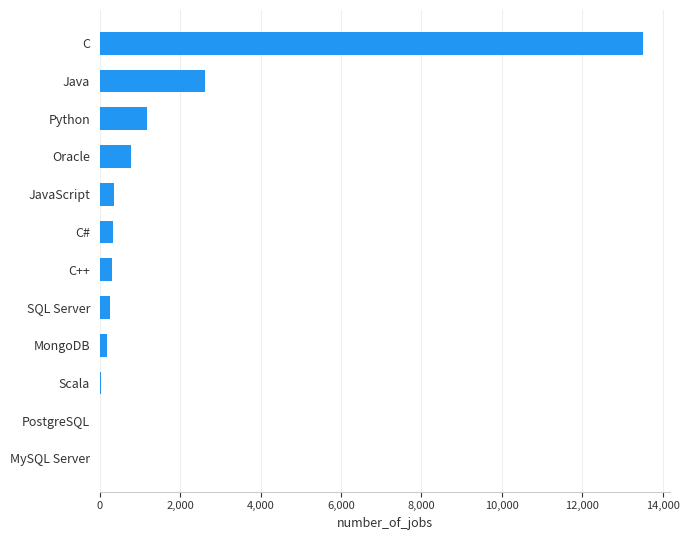

What is the sum of the values at JavaScript and C#?

688